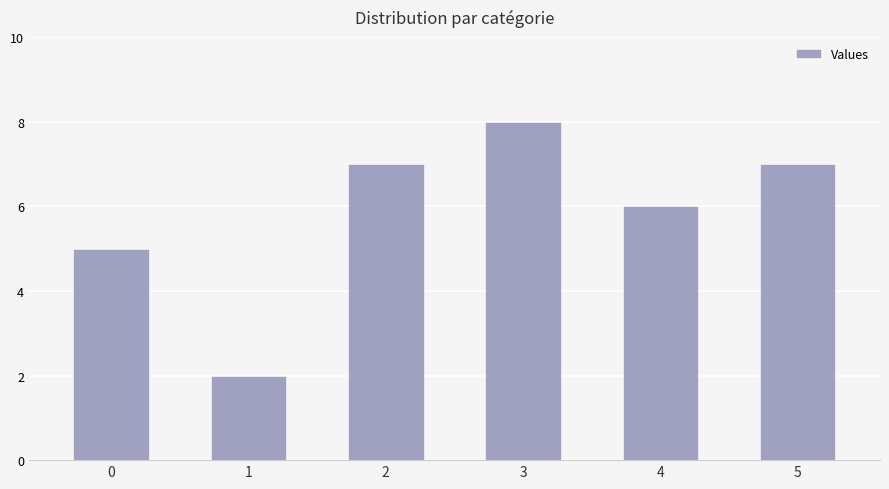

What is the value of the 6th bar from the left?

7